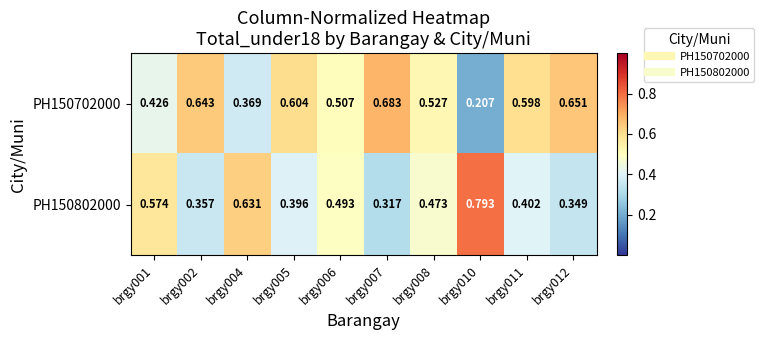

At how many categories does at least one series exceed 0?

10